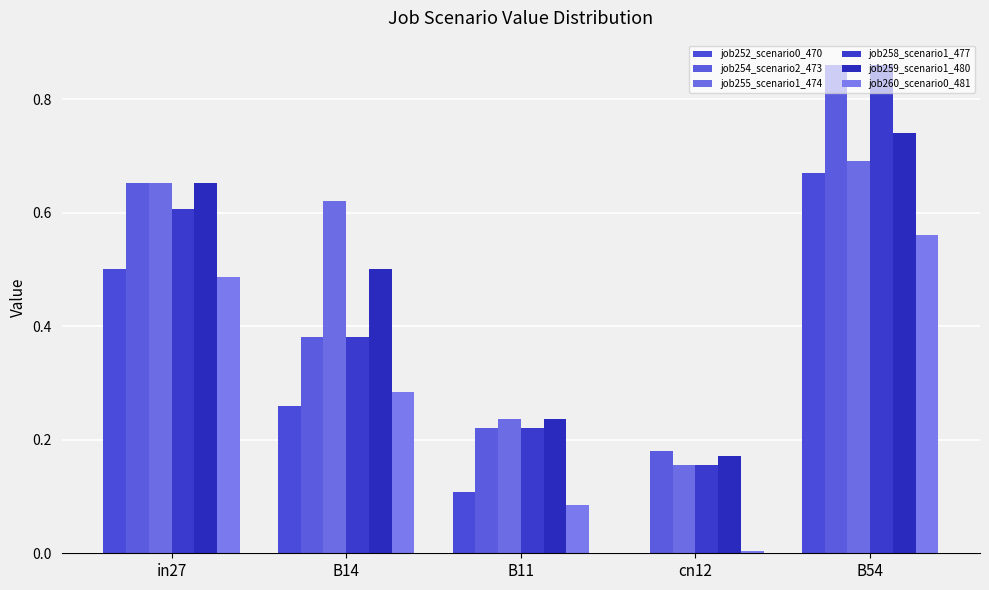

How many groups of bars are there?

5